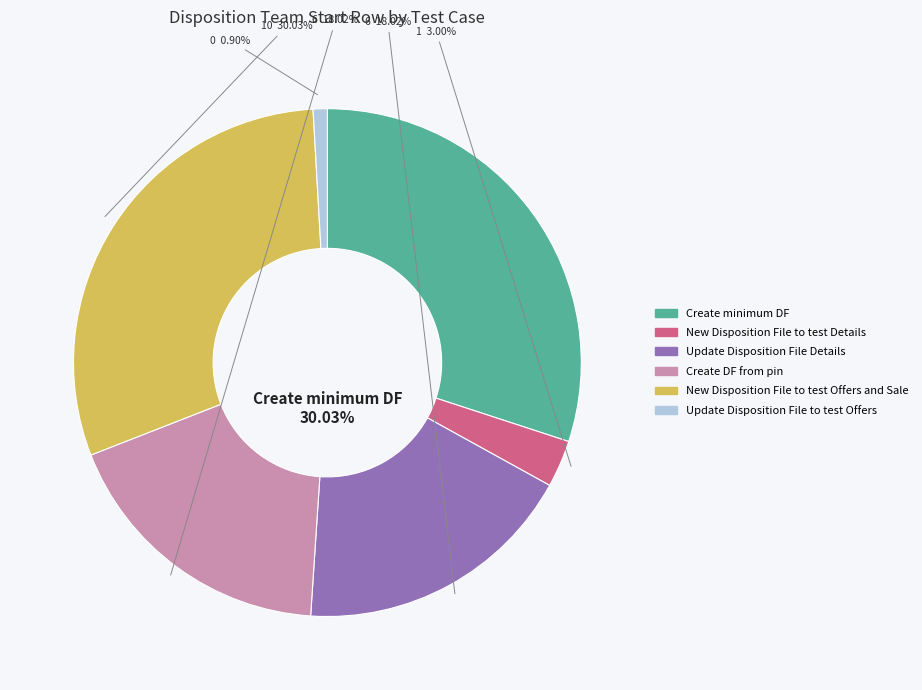

Does Create minimum DF represent more than half of the total?

No